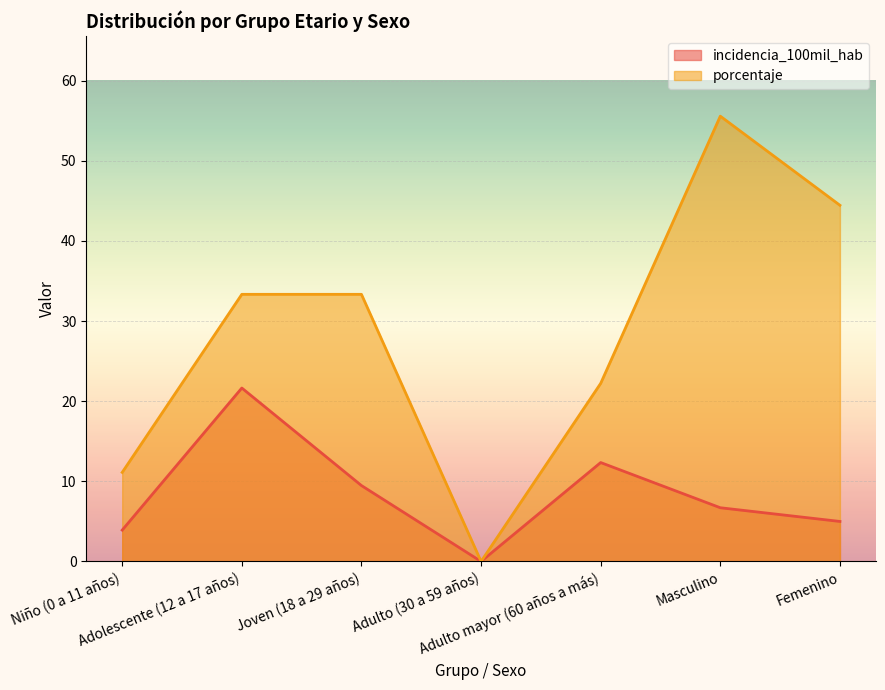

Reading left to right, list all the values displayed in this chart.

incidencia_100mil_hab: 3.9	21.6	9.5	0.0	12.3	6.7	5.0
porcentaje: 11.1	33.3	33.3	0.0	22.2	55.6	44.4